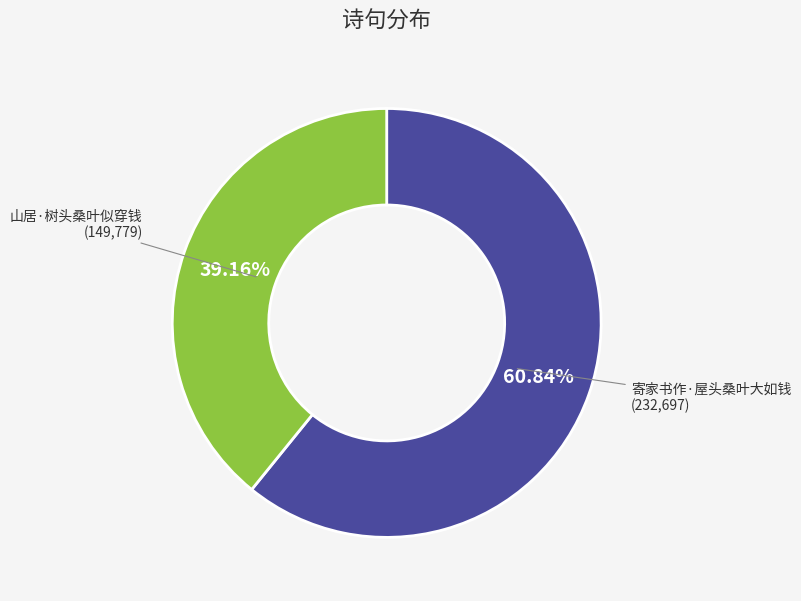

Is there a majority slice in this chart?

Yes